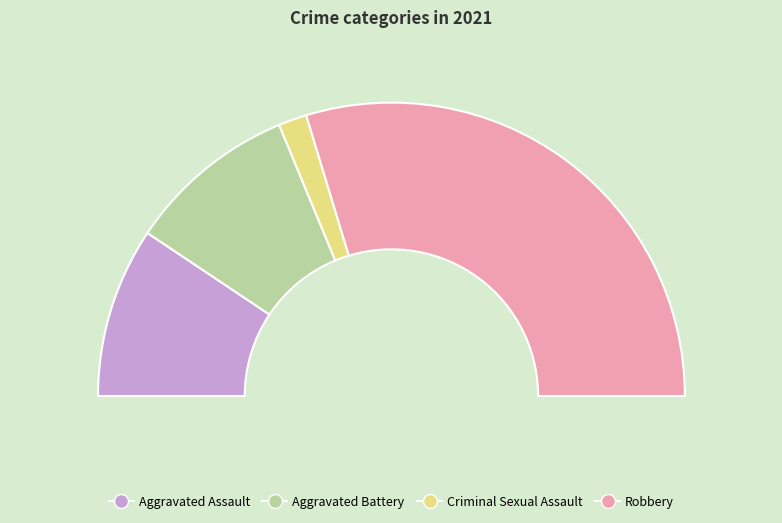

To the nearest percent, what is the average slice percentage?

25%